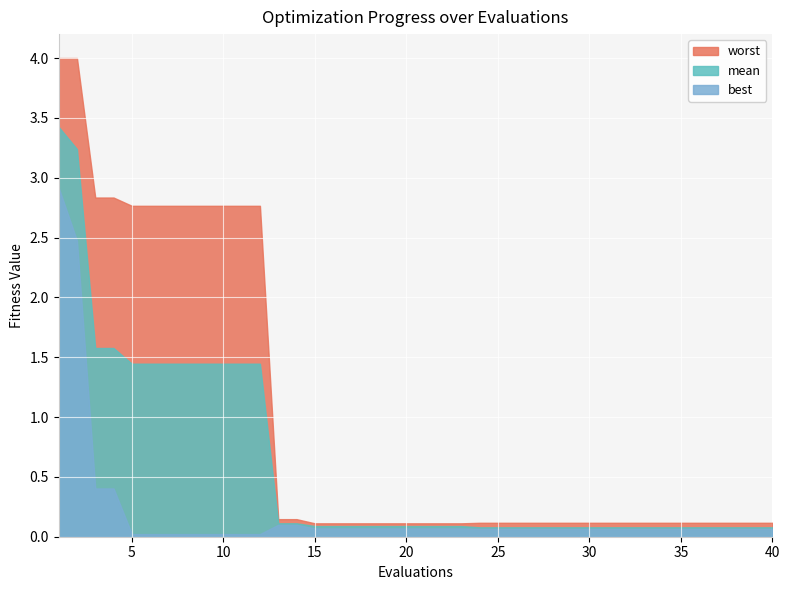

Count the number of data series in this chart.

3